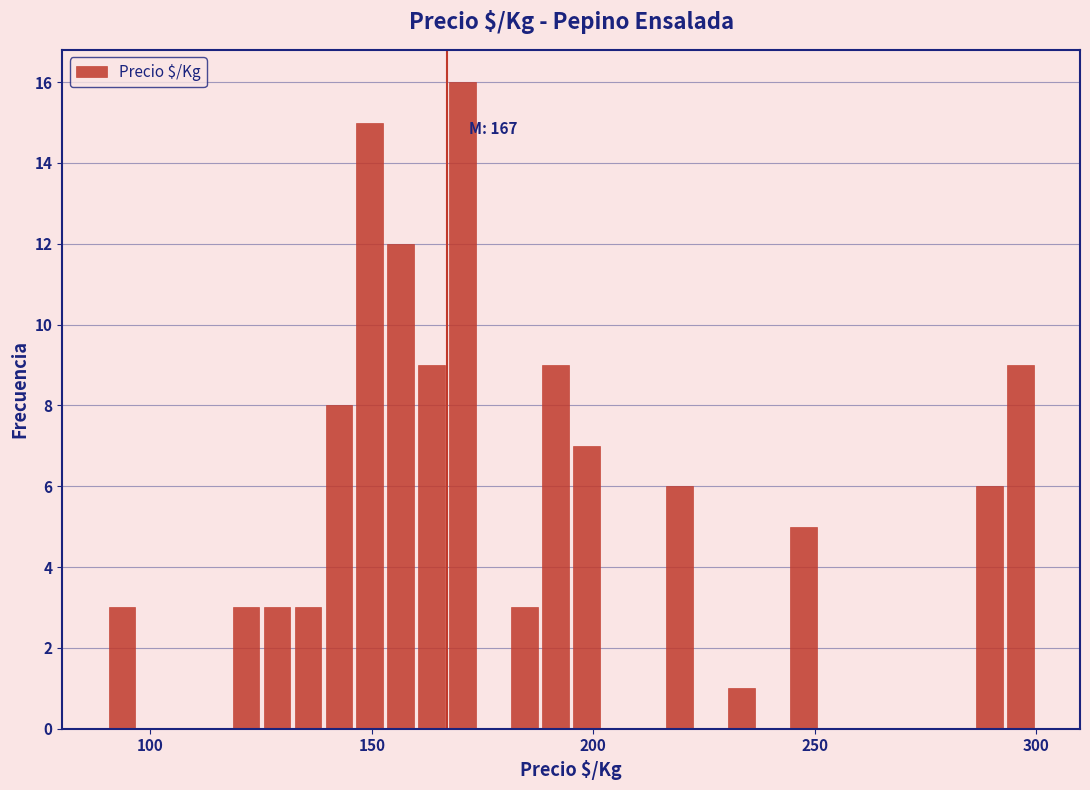

Read against the x-axis, roughly where is the centre of the tallest bar?

170